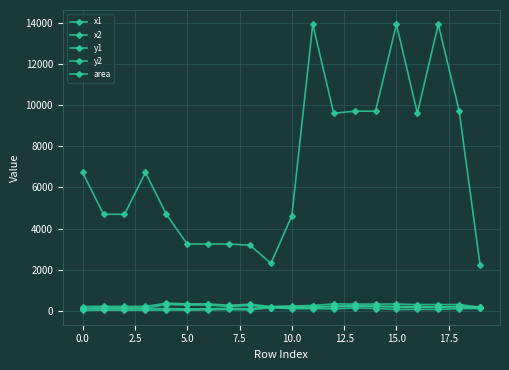

How many lines are shown in the chart?

5